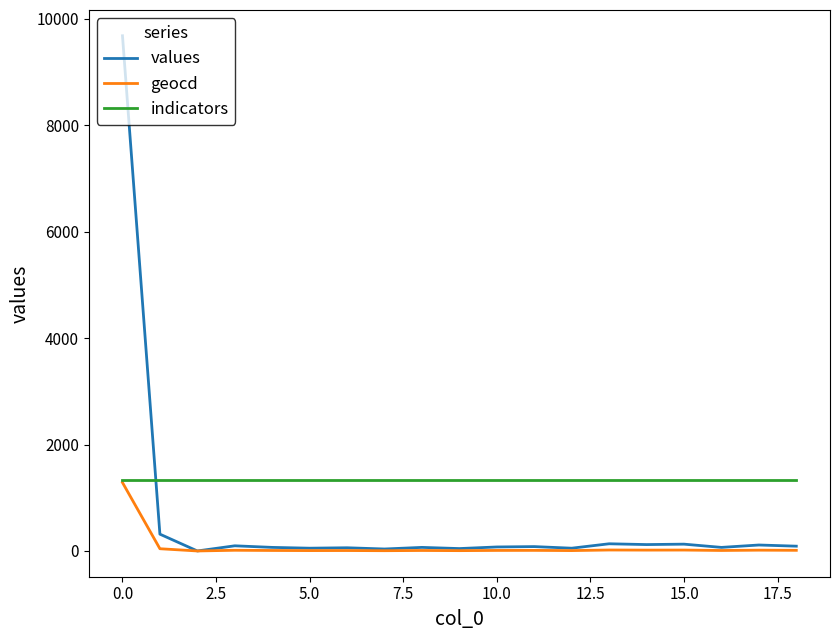

What is the maximum value for values?

9683